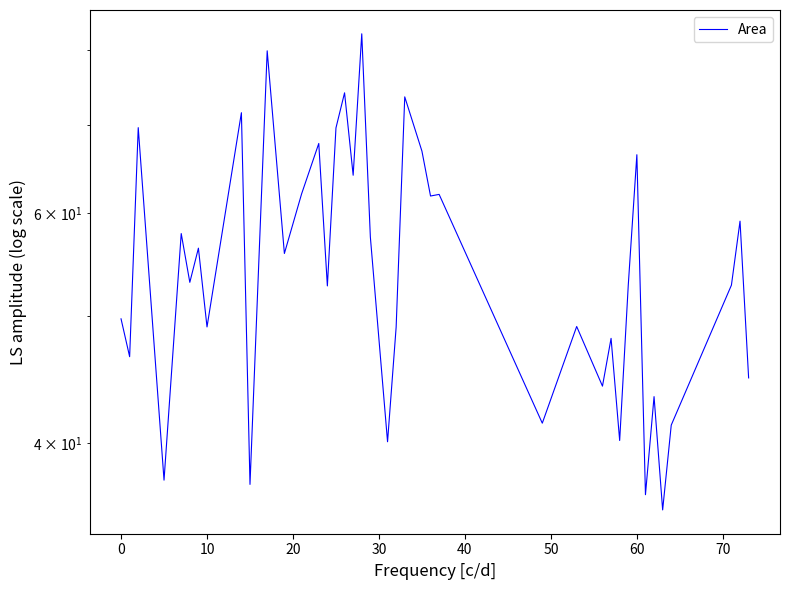

How many interior local valleys (lower than both neighbors) does the data have?

15